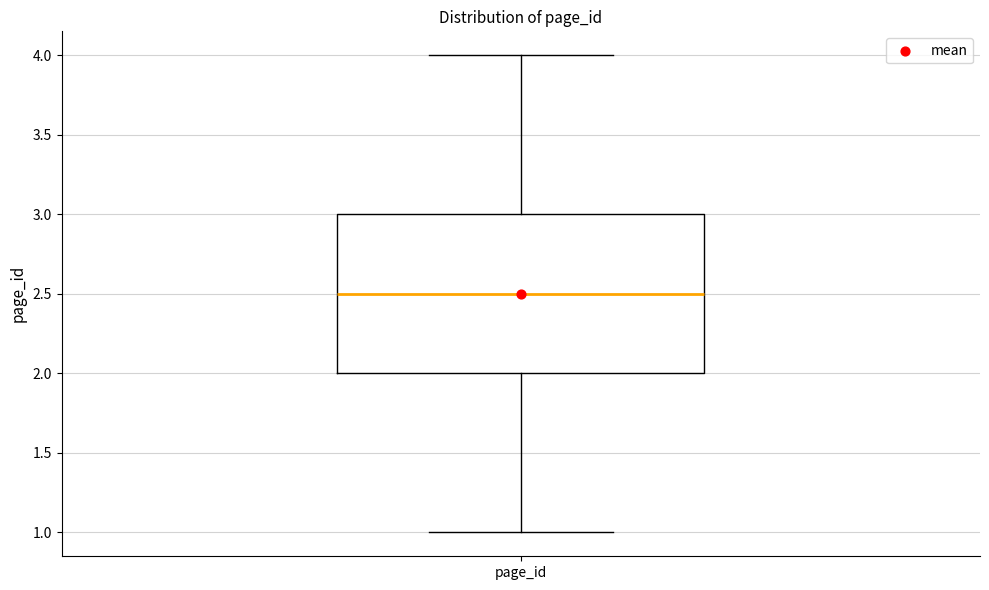

Where does the lower whisker of the box for page_id end on the y-axis? The values are not printed on the chart, so give them approximately, as read against the axis.

1.0